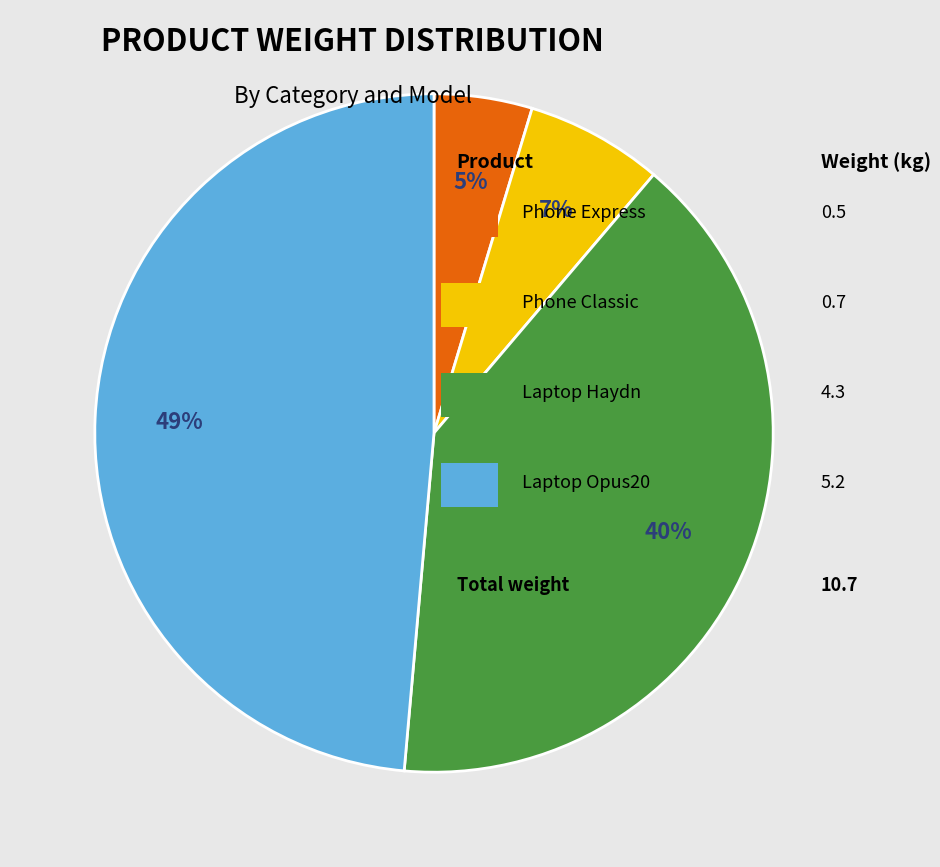

Does any single category account for the majority?

No